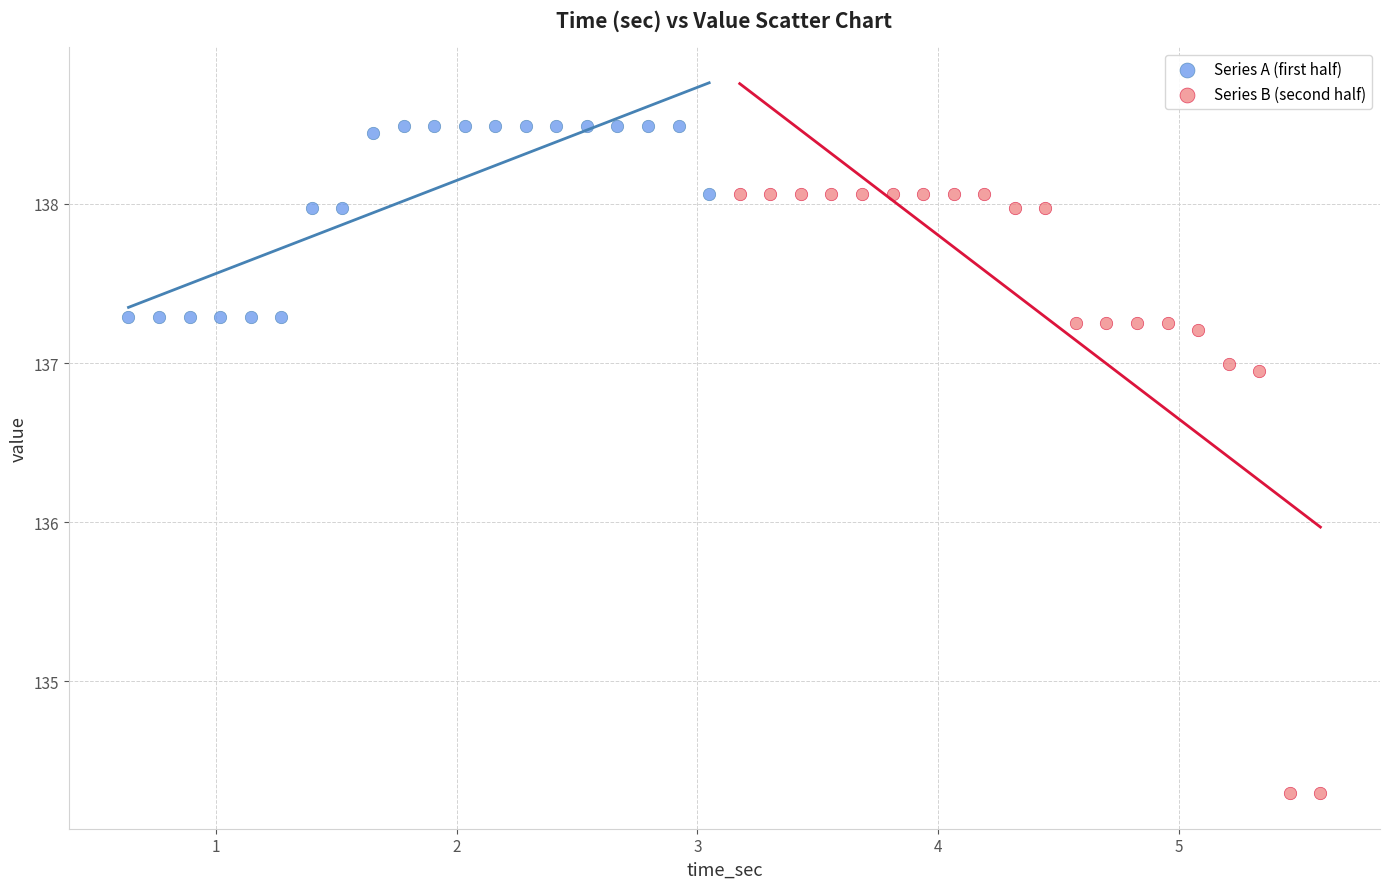

Which series reaches the maximum Y coordinate?

Series A (first half)